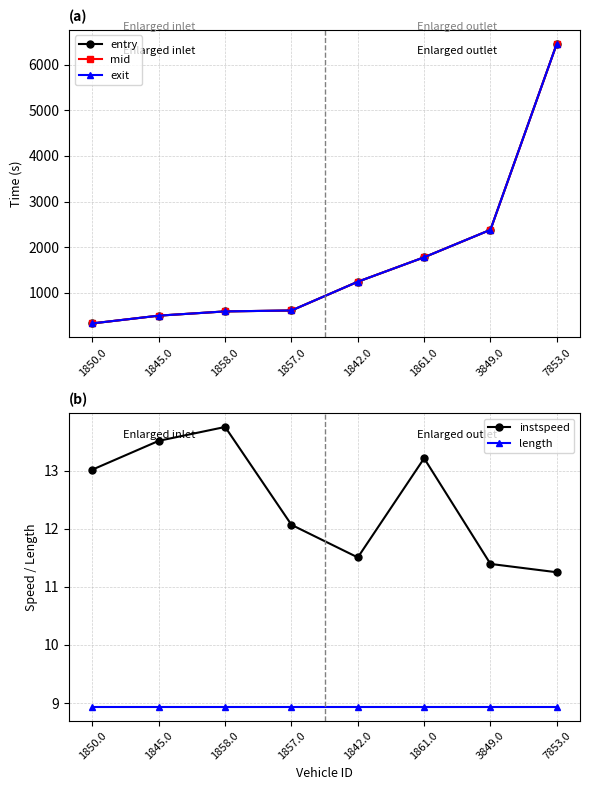

What are all the series names shown in the legend?

entry, mid, exit, instspeed, length